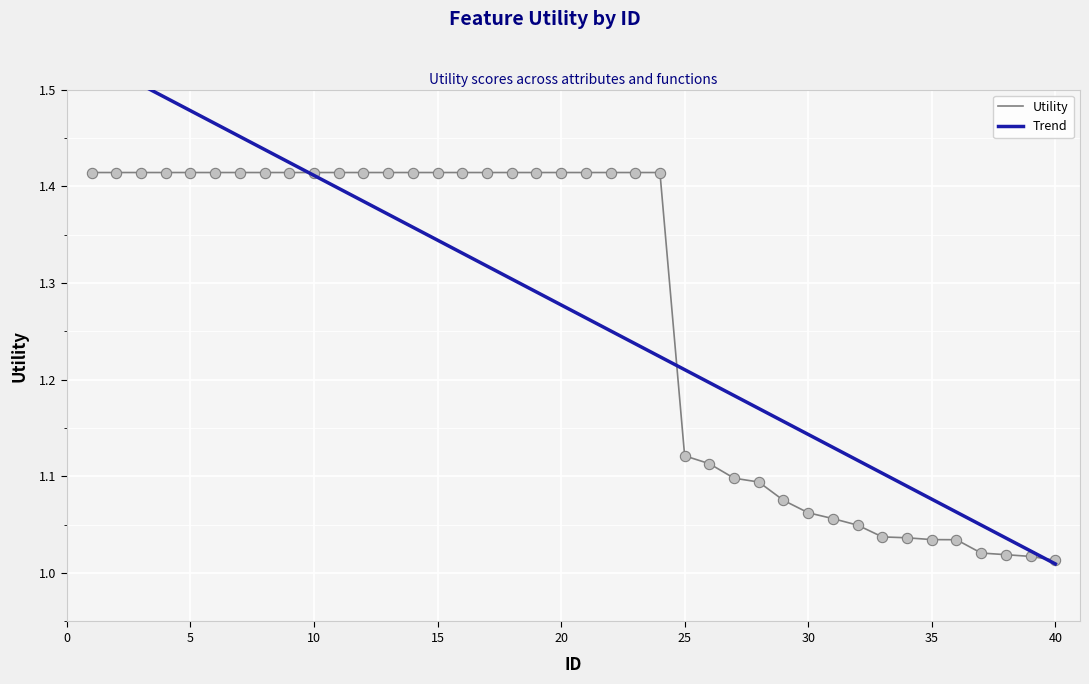

Which series reaches the maximum Y coordinate?

Trend